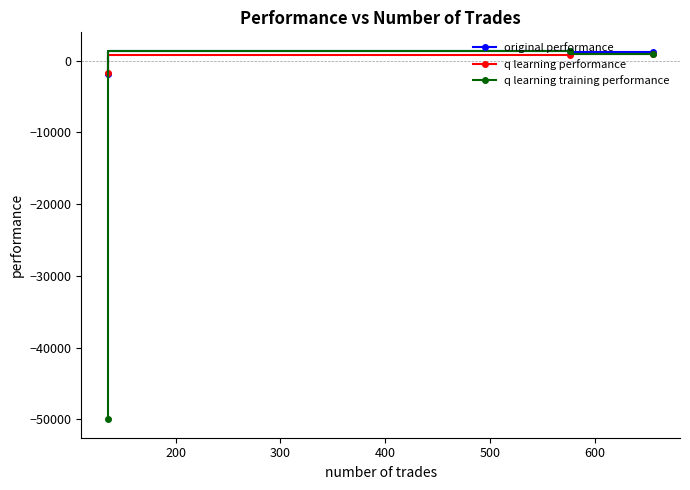

Which series has the widest spread of values?

q learning training performance